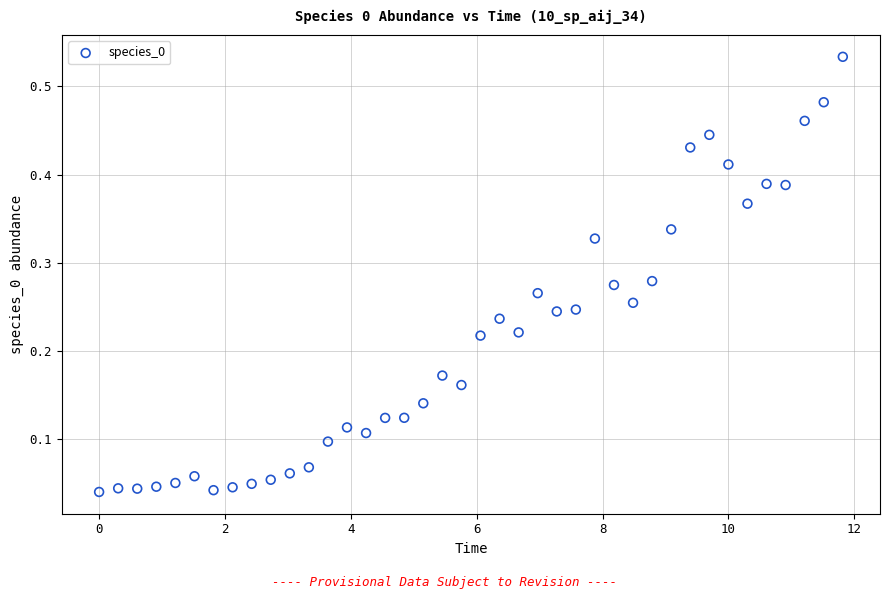

What is the range of X values (max minus min)?

11.8